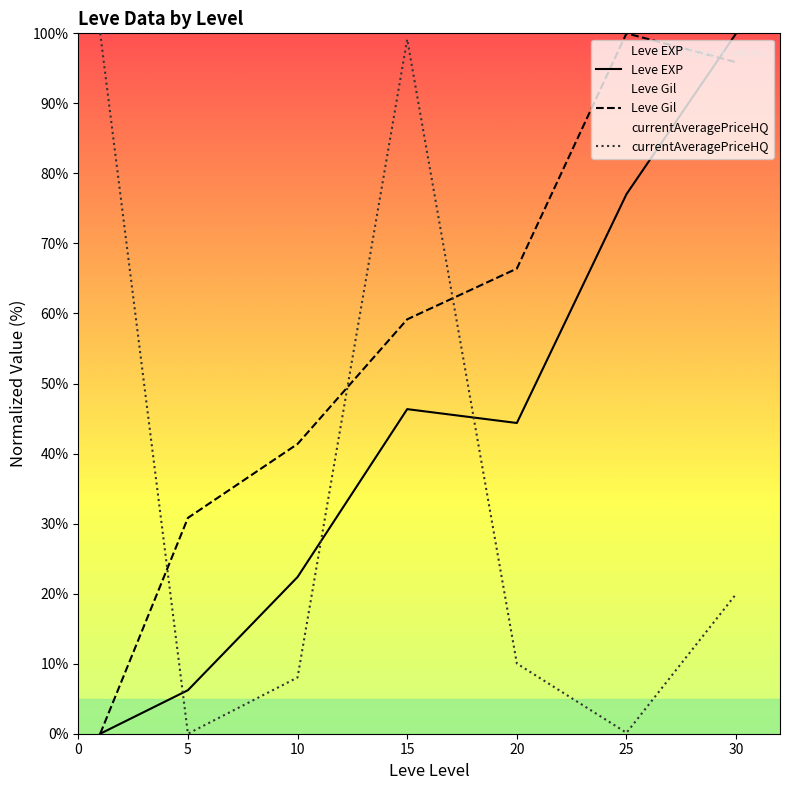

What is the difference between the highest and lowest values at 30?

80.0